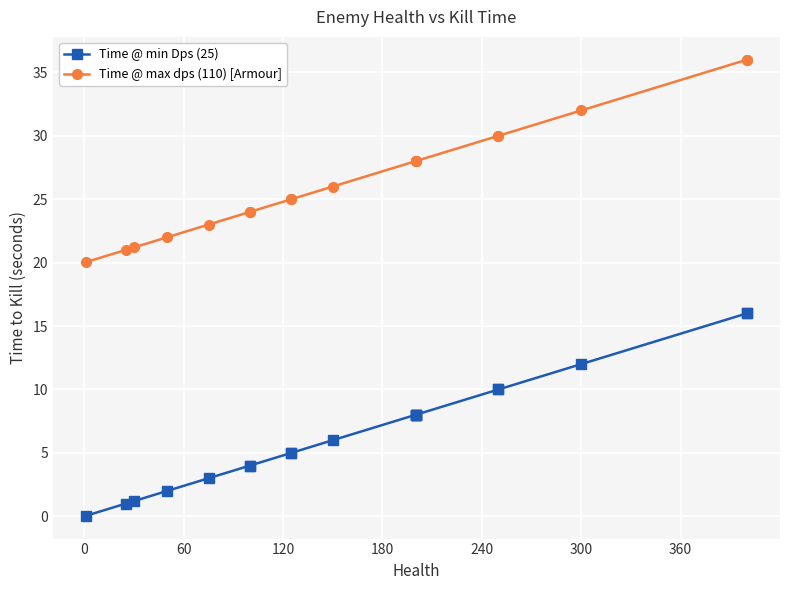

What is the value of the Time @ max dps (110) [Armour] point at the 4th from the left?

22.0